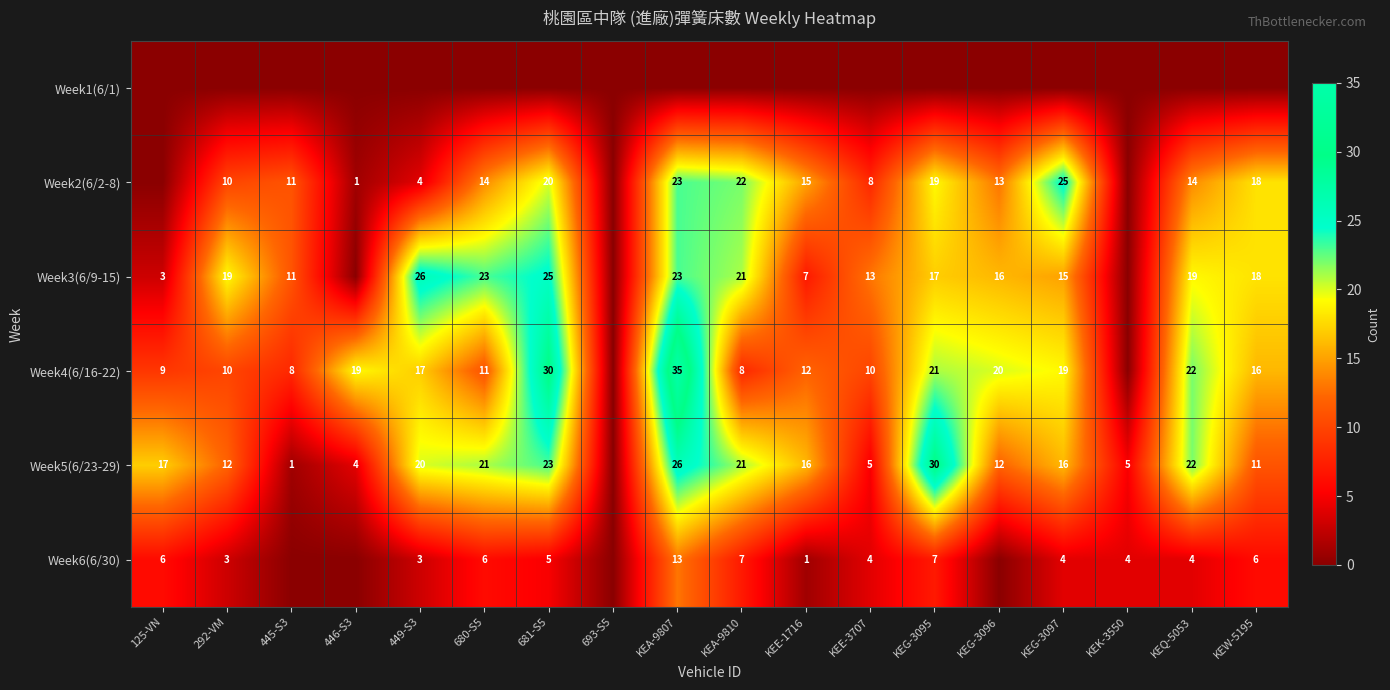

True or false: Week3(6/9-15) has a value of 22 at KEG-3096.

False